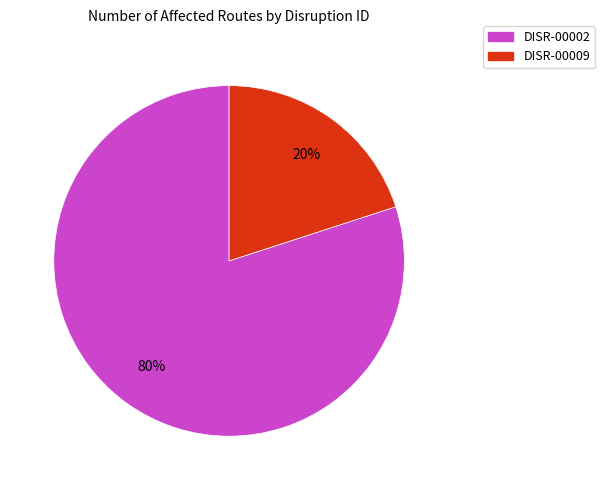

To the nearest percent, what percentage of the pie is DISR-00002?

80%